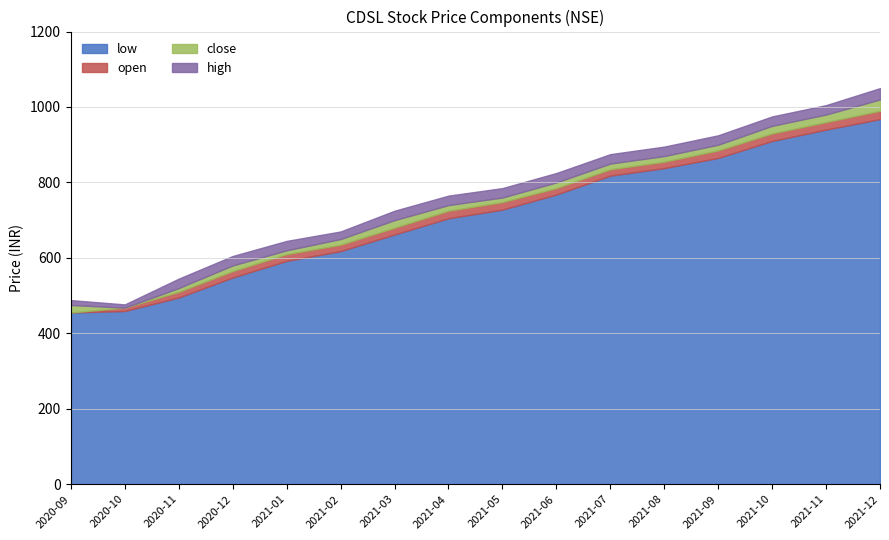

True or false: open and low cross at least once.

False